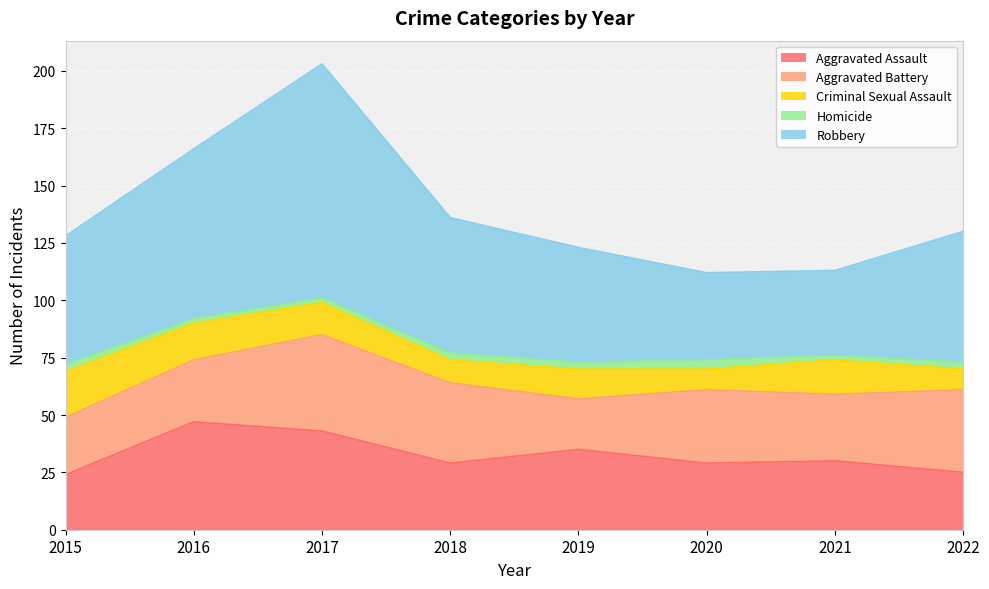

True or false: Criminal Sexual Assault and Robbery intersect in this chart.

False